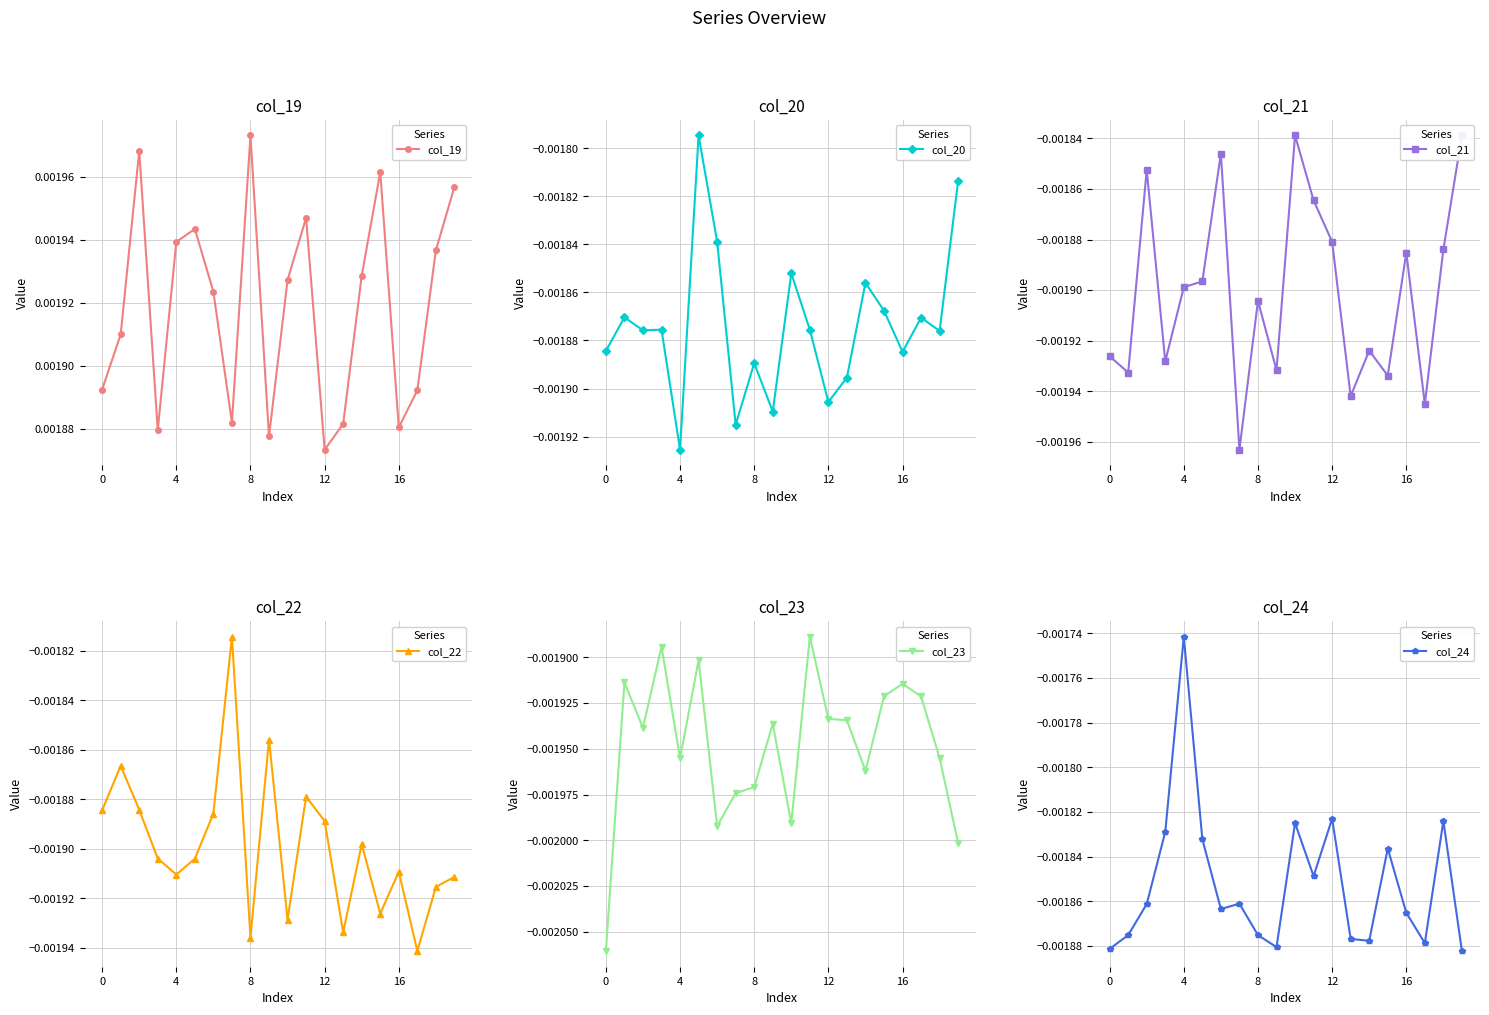

At which category is the sum across all series the highest?

5